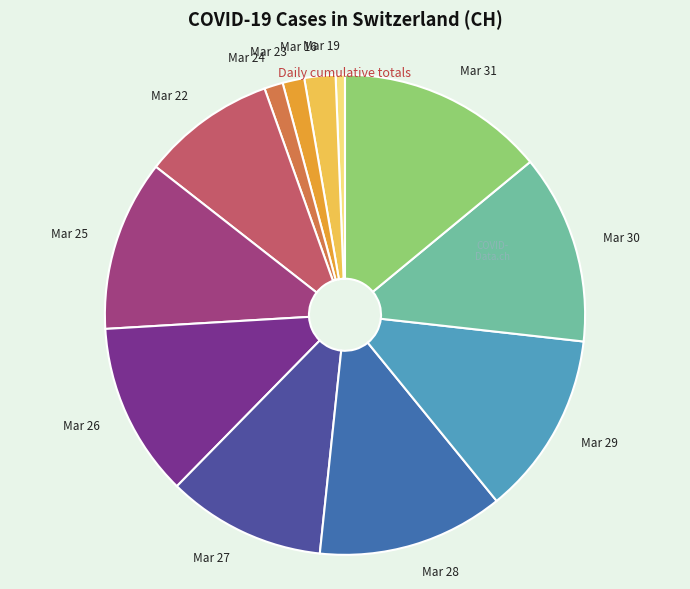

What is the ratio of the value at Mar 26 to the value at Mar 29?

0.9